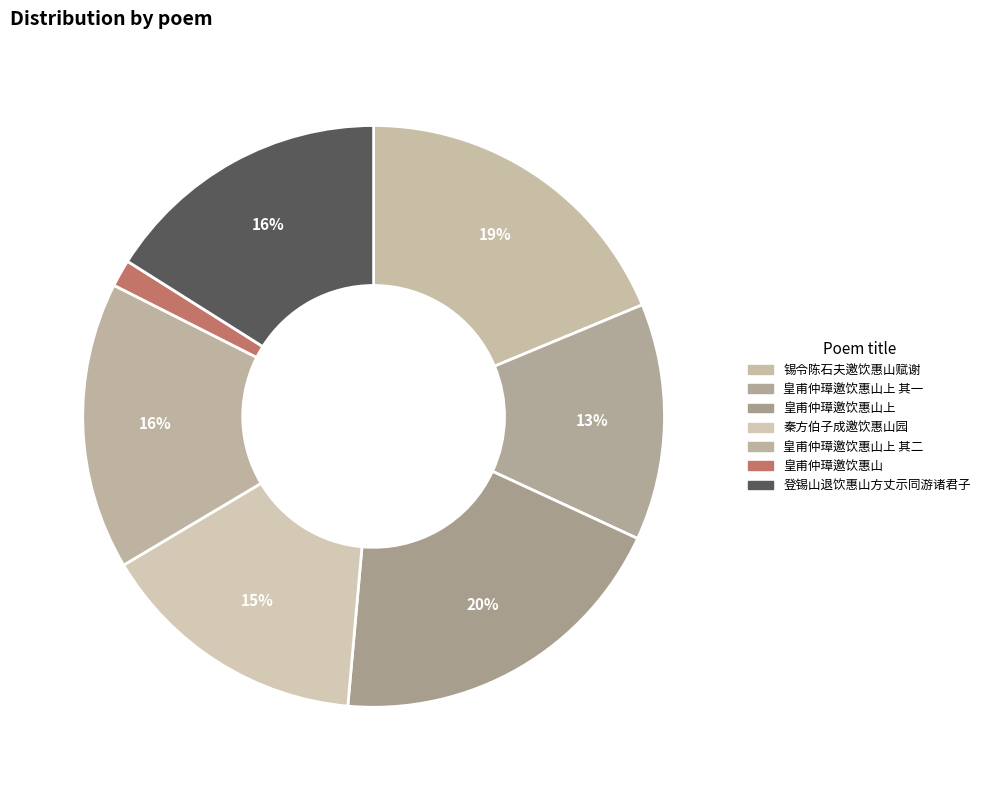

What is the smallest slice in the pie chart?

皇甫仲璋邀饮惠山